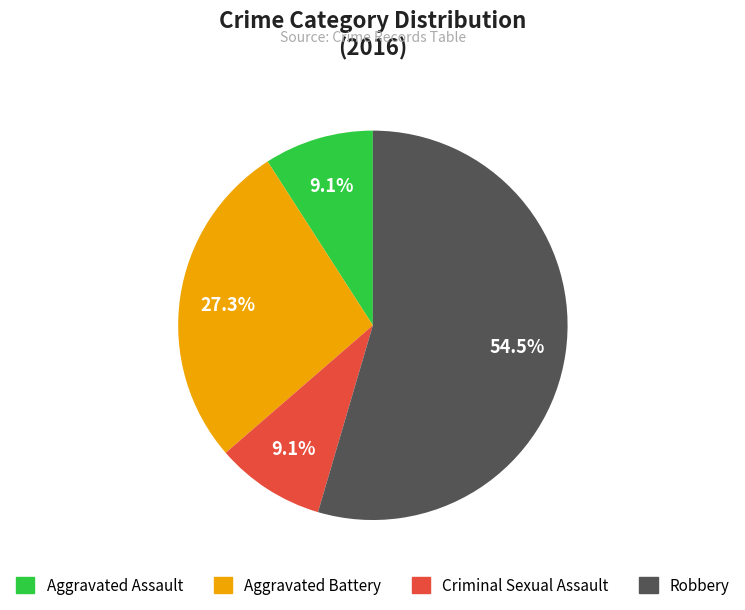

Count the number of slices in the pie.

4